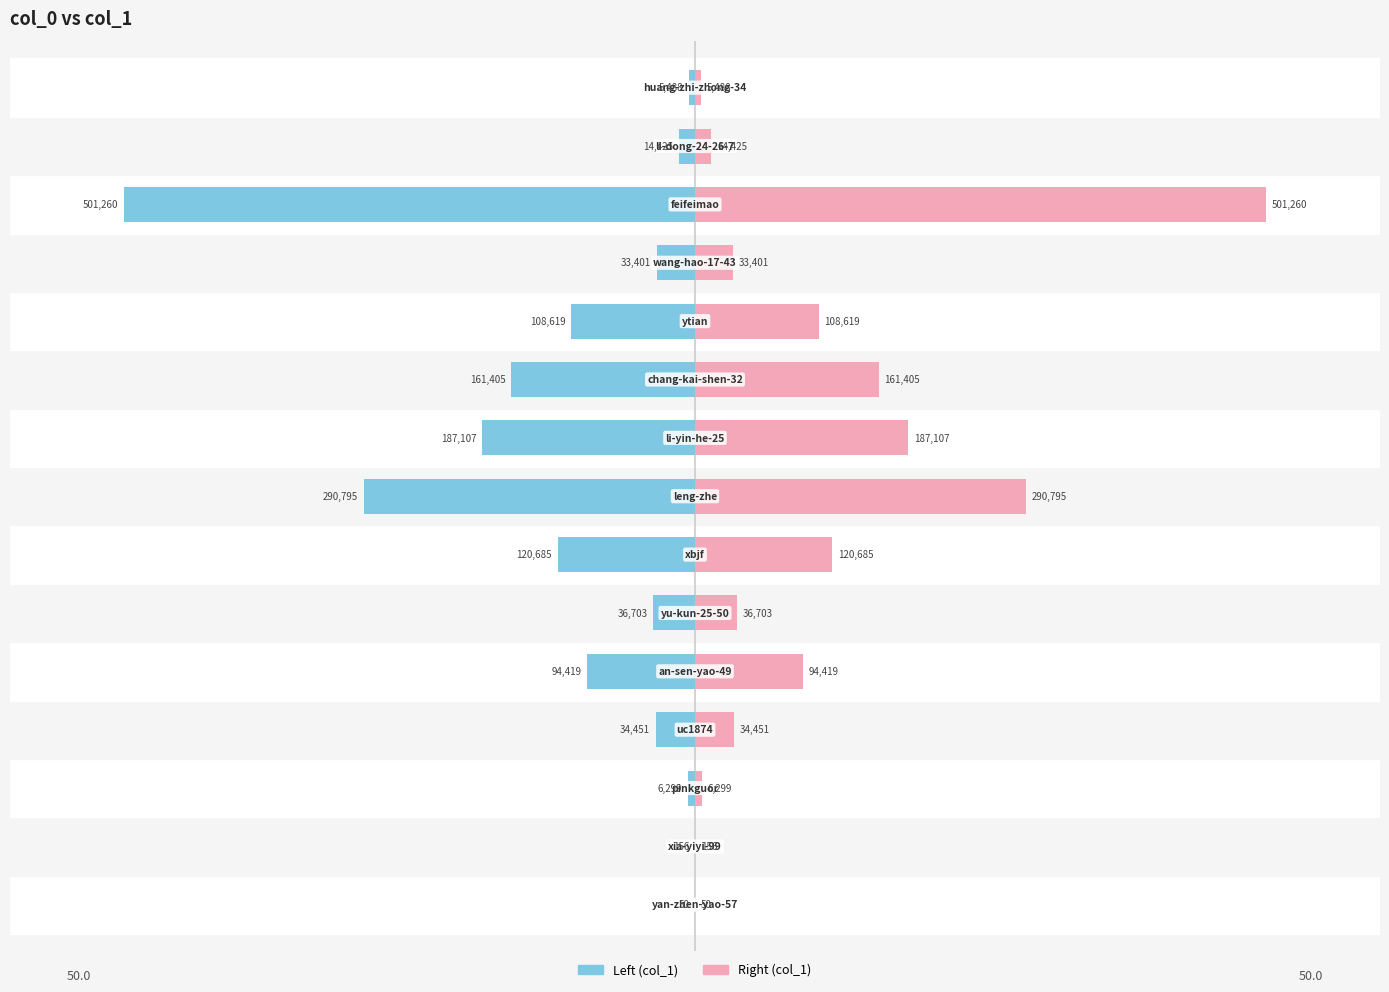

Reading left to right, what are all the values shown in this chart?

col_1 (left): -0.0	-0.0	-0.6	-3.4	-9.4	-3.7	-12.0	-29.0	-18.7	-16.1	-10.8	-3.3	-50.0	-1.4	-0.5
col_1 (right): 0.0	0.0	0.6	3.4	9.4	3.7	12.0	29.0	18.7	16.1	10.8	3.3	50.0	1.4	0.5